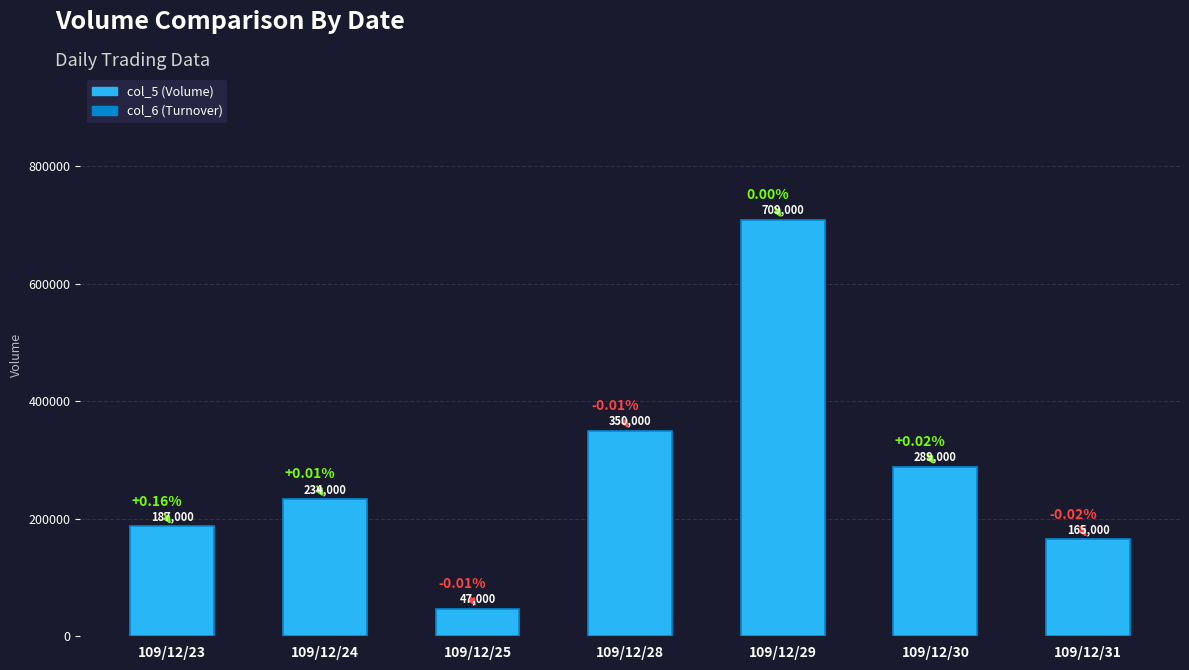

How many bars are there in total?

14